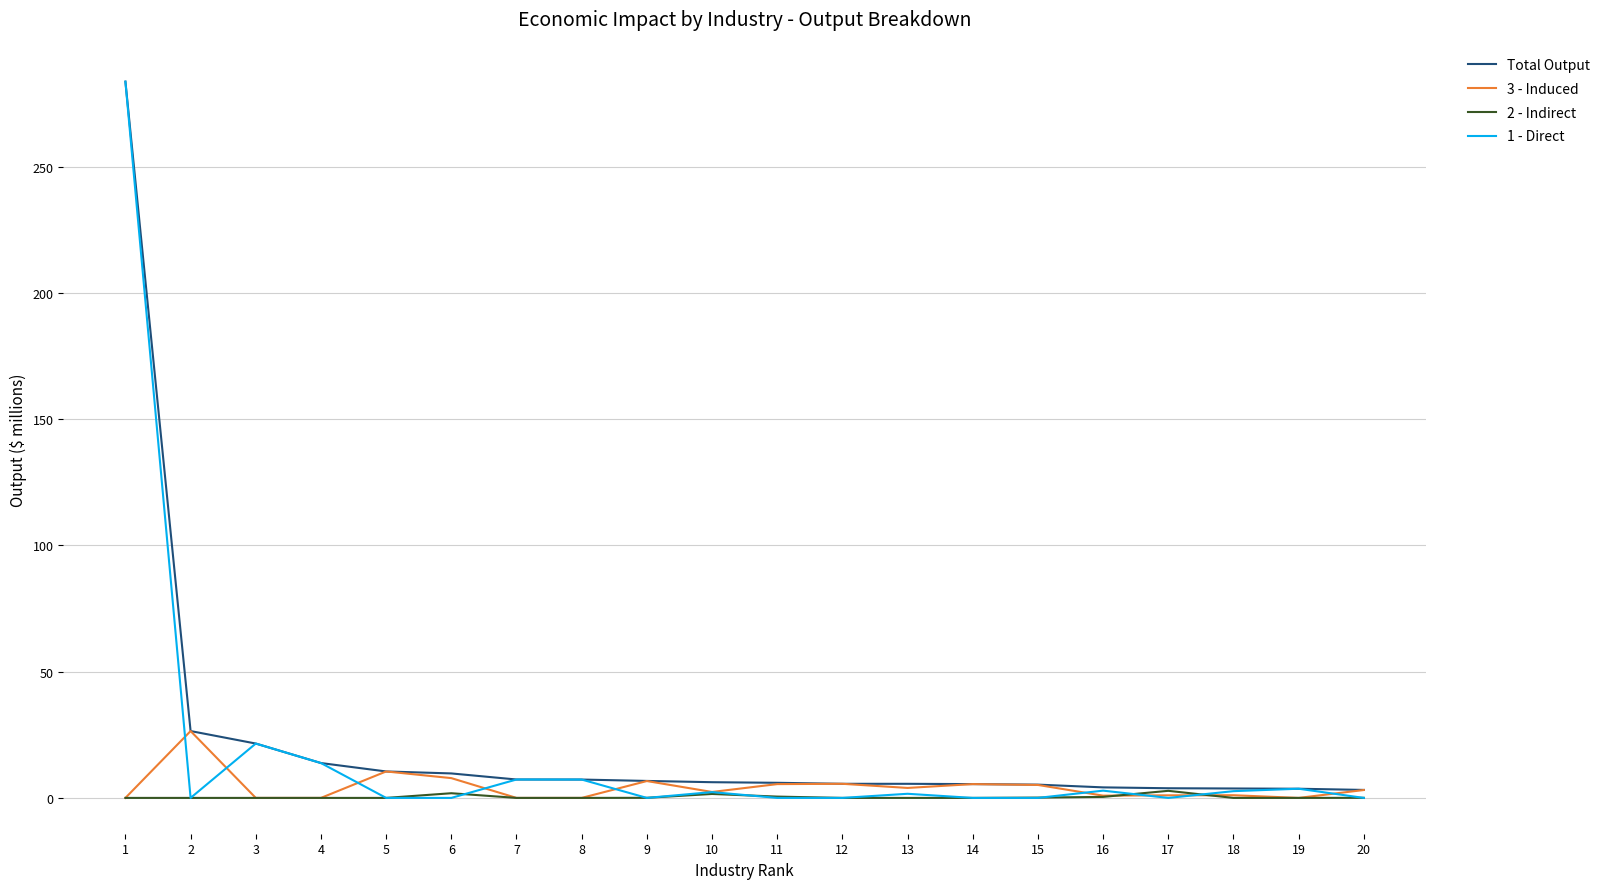

What is the average value of the 1 - Direct series?

17.3